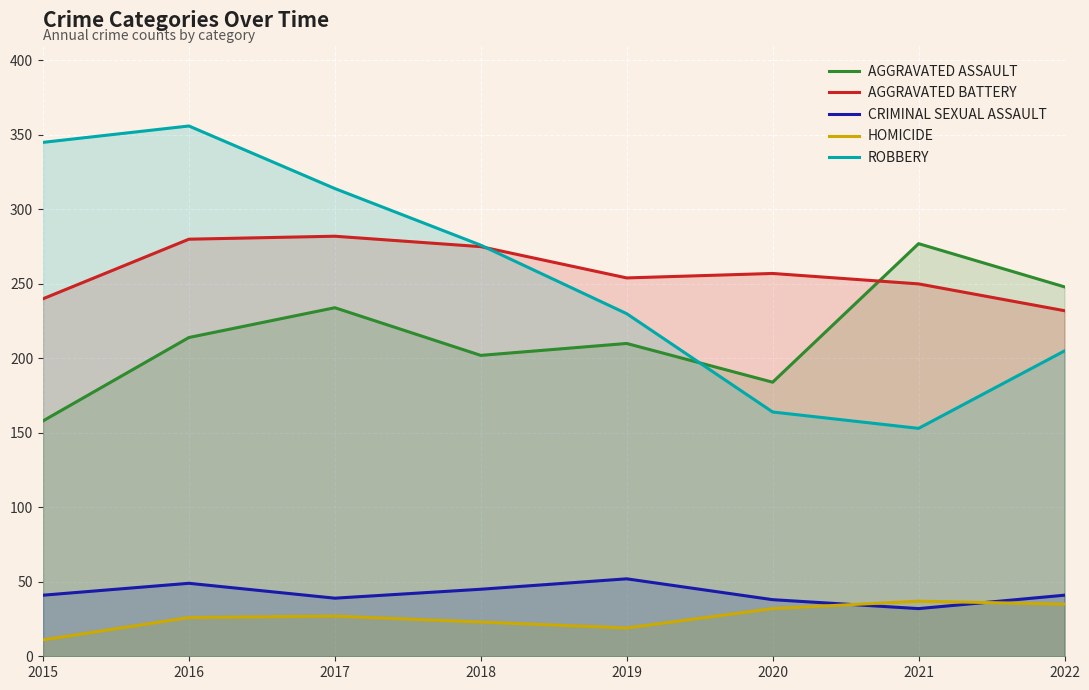

What is the sum of all Robbery values?

2043